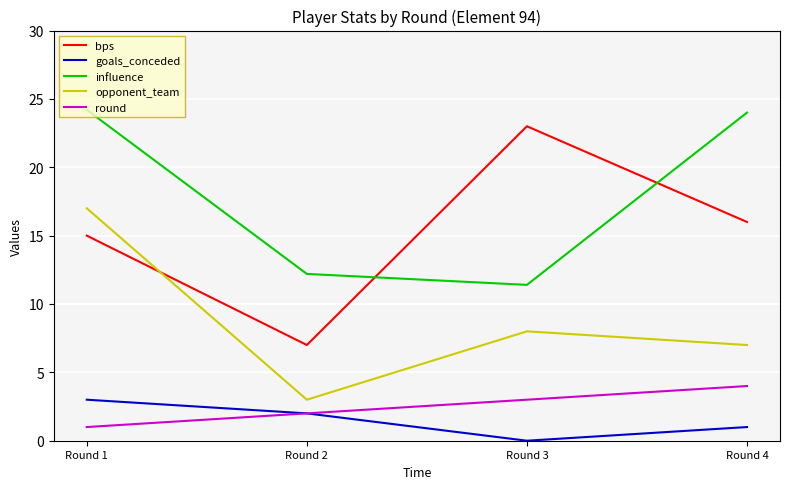

True or false: bps and goals_conceded intersect in this chart.

False